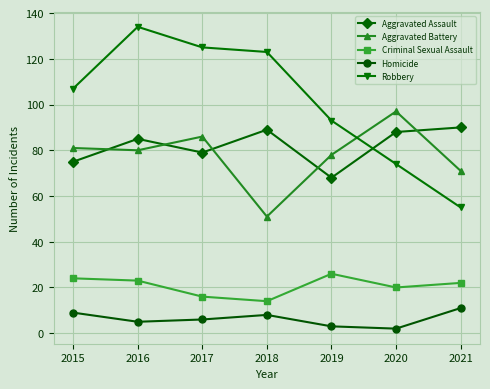

What is the highest value of the Homicide series?

11